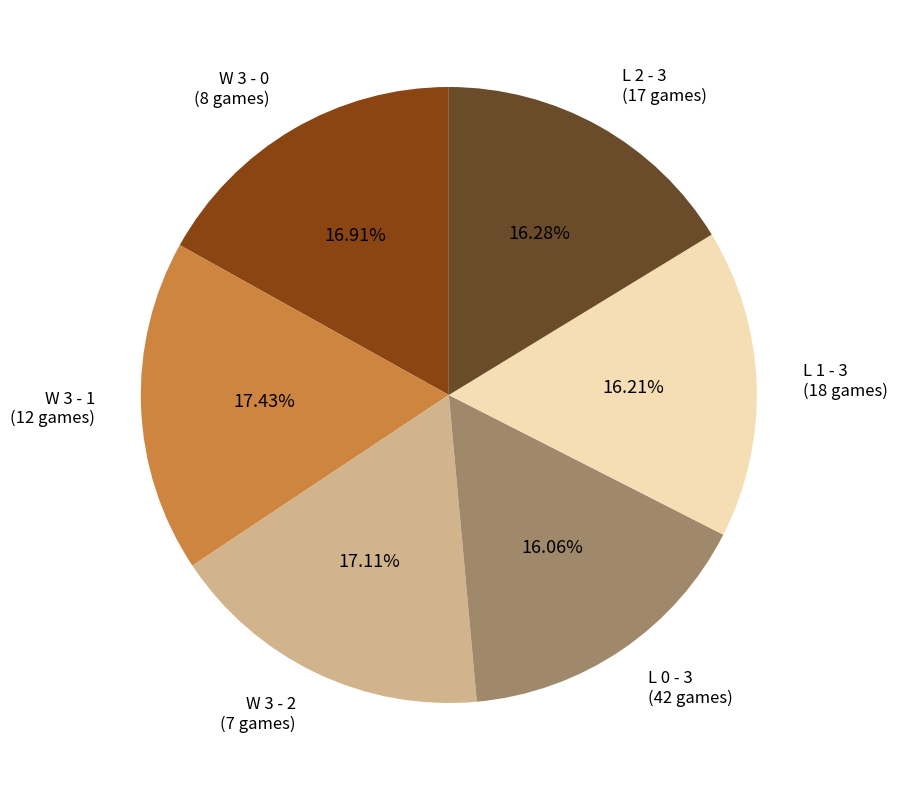

What portion of the pie excludes W 3 - 1?

82.6%